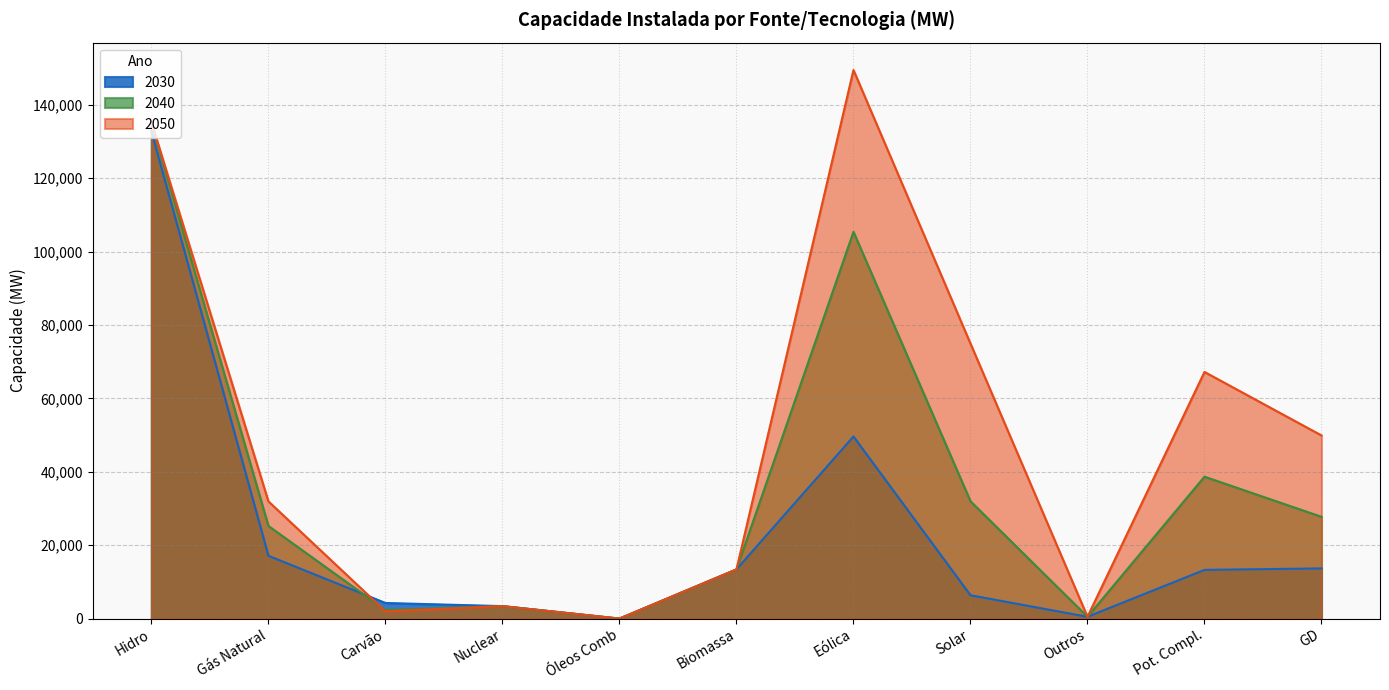

What is the sum of the 2040 values at Óleos Comb and Biomassa?

13394